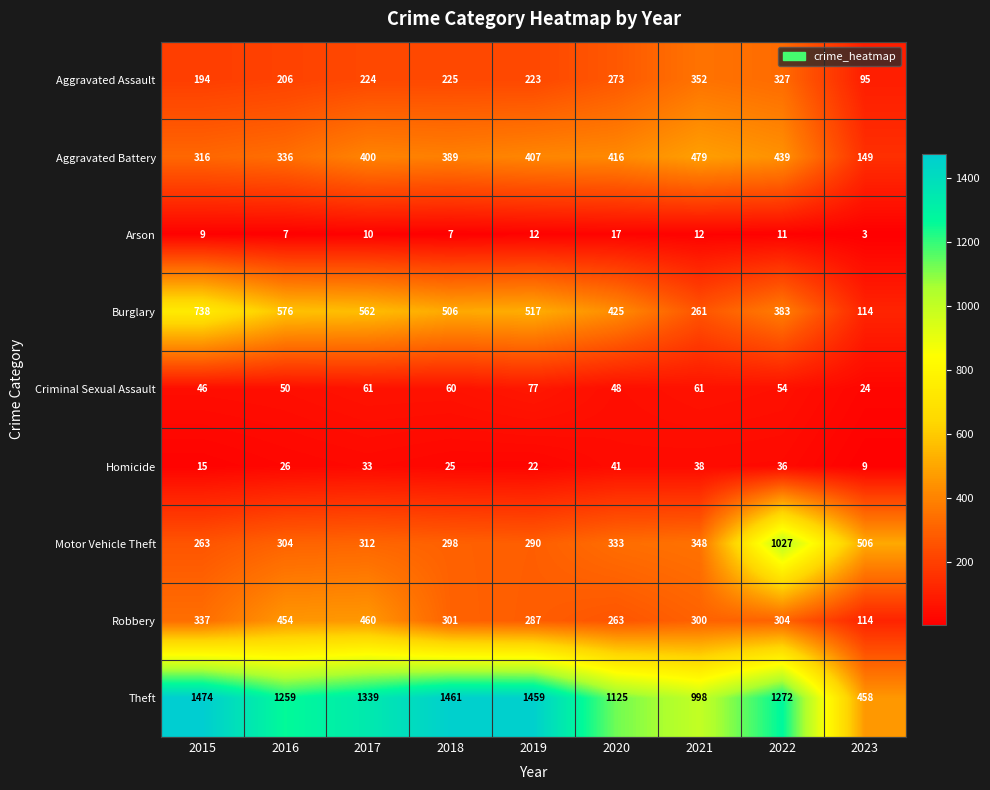

At how many categories does at least one series exceed 808?

8